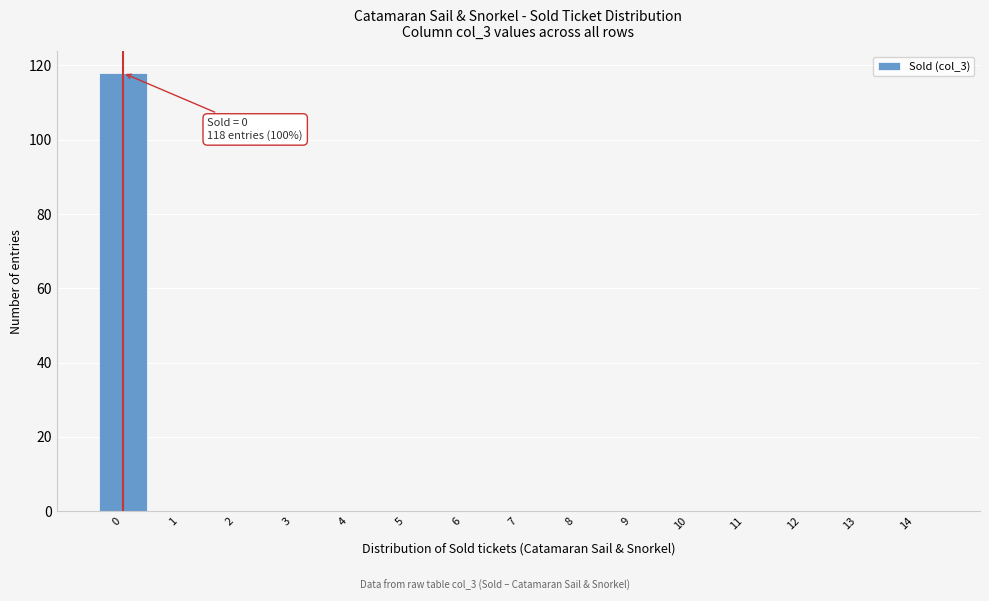

Reading left to right, what are all the values shown in this chart?

0=118	1=0	2=0	3=0	4=0	5=0	6=0	7=0	8=0	9=0	10=0	11=0	12=0	13=0	14=0